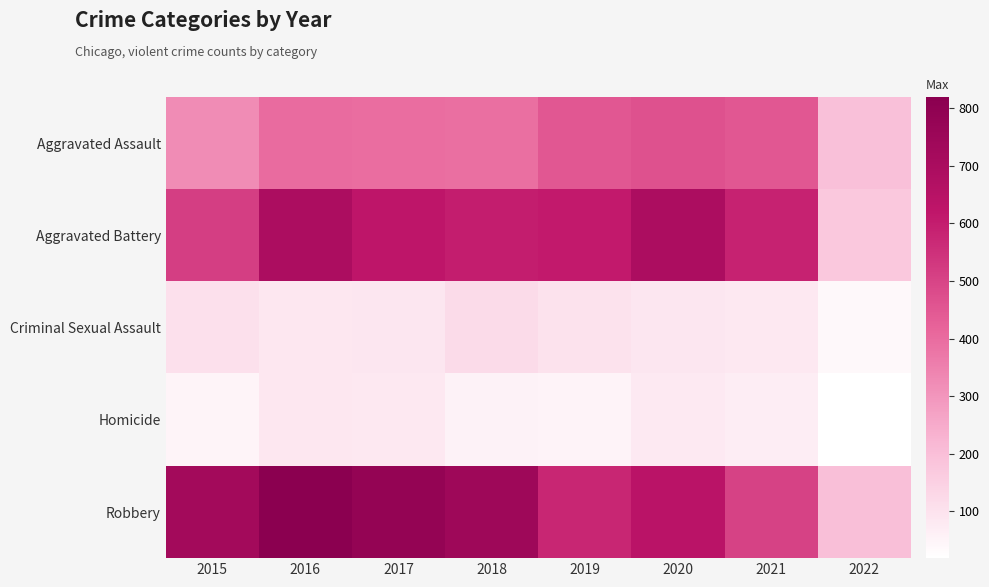

Reading left to right, list all the values displayed in this chart.

Aggravated Assault: 2015=323	2016=402	2017=396	2018=392	2019=452	2020=468	2021=452	2022=196
Aggravated Battery: 2015=515	2016=691	2017=623	2018=600	2019=608	2020=691	2021=587	2022=175
Criminal Sexual Assault: 2015=105	2016=87	2017=90	2018=122	2019=102	2020=88	2021=84	2022=40
Homicide: 2015=50	2016=87	2017=82	2018=56	2019=53	2020=81	2021=69	2022=19
Robbery: 2015=726	2016=819	2017=780	2018=741	2019=577	2020=639	2021=506	2022=199